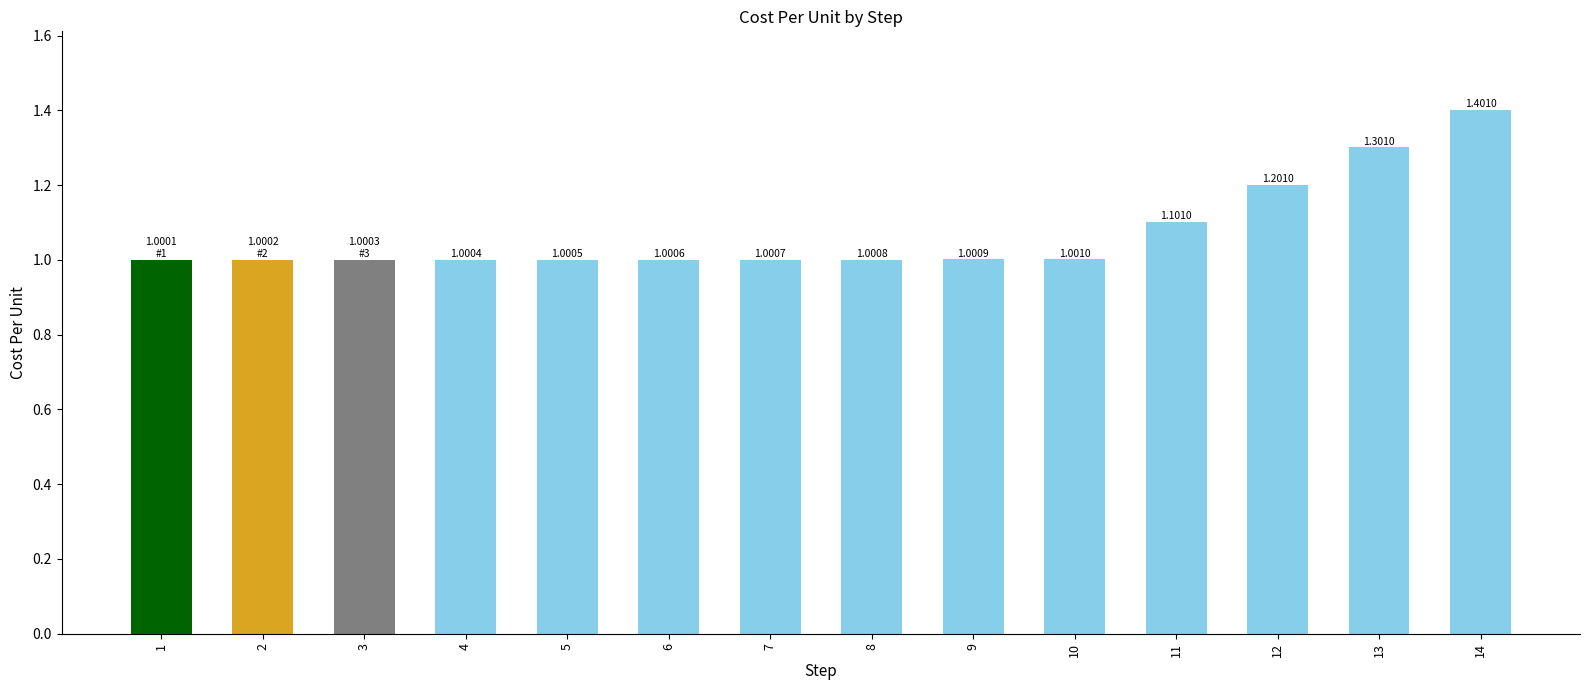

Which label corresponds to the largest value in the chart?

14